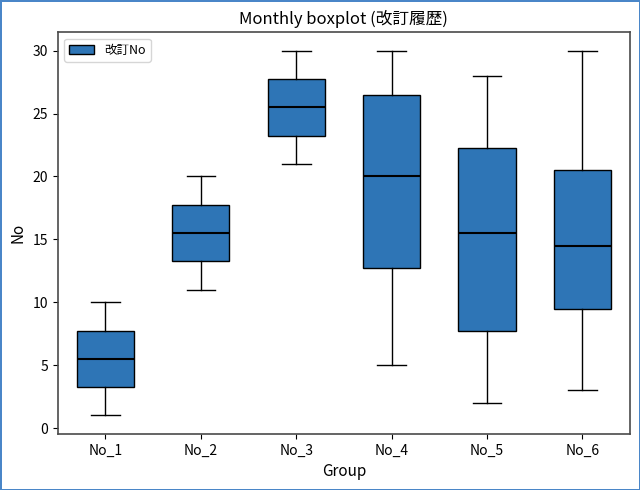

Which box has the highest median line?

No_3